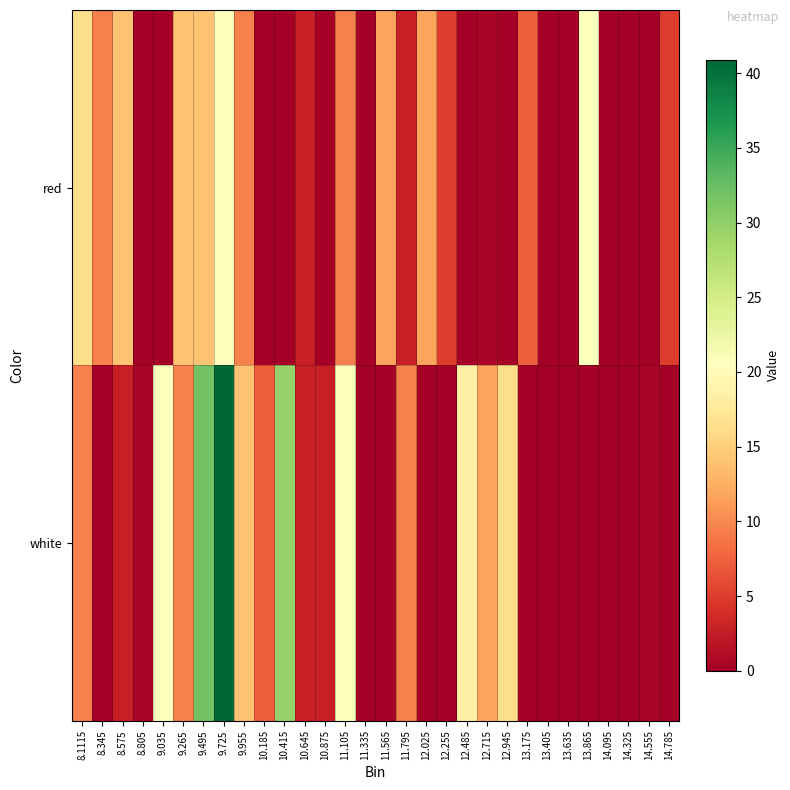

At how many categories does at least one series exceed 8?

17